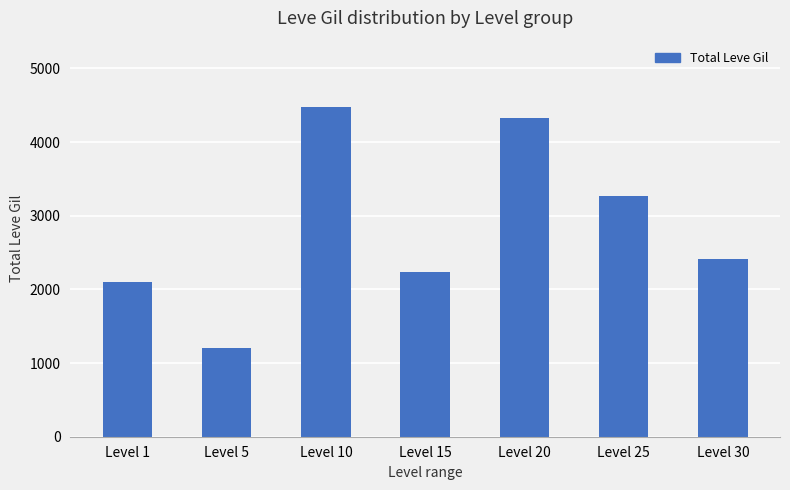

What is the greatest value displayed?

4480